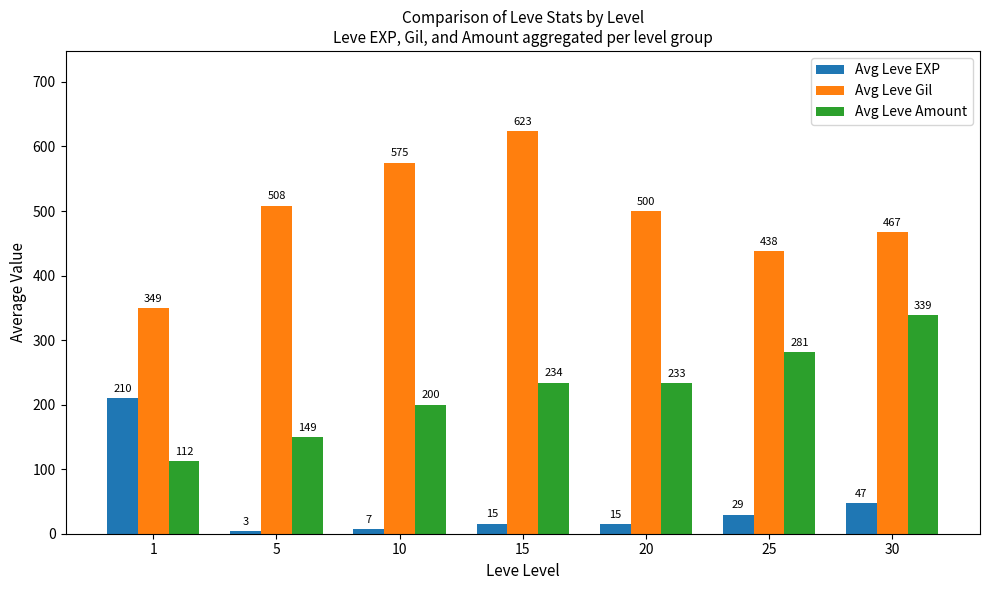

Rank the series at 20 from lowest to highest value.

Avg Leve EXP, Avg Leve Amount, Avg Leve Gil